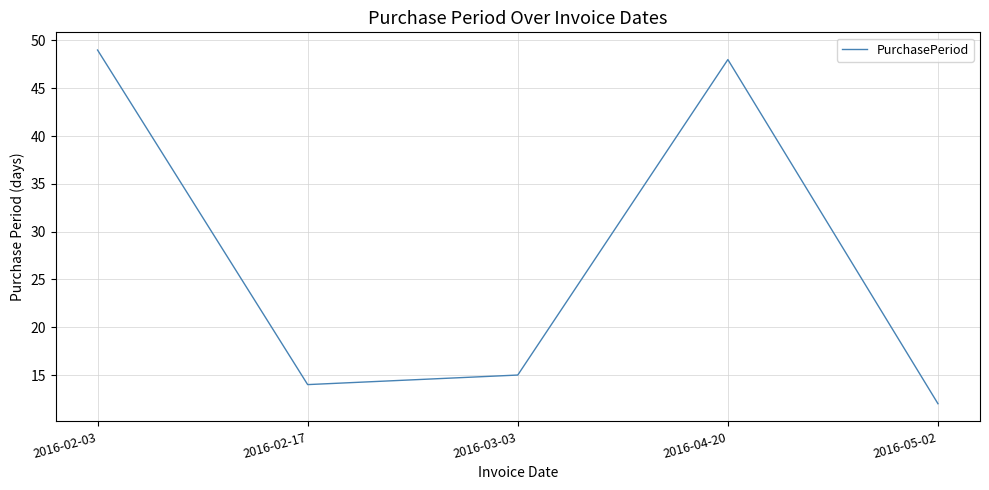

Read the value at 2016-04-20, to the nearest 10.

50